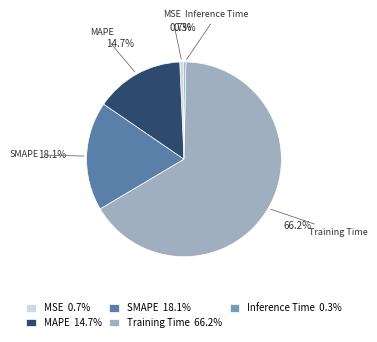

What is the ratio of the value at MAPE to the value at Training Time?

0.2